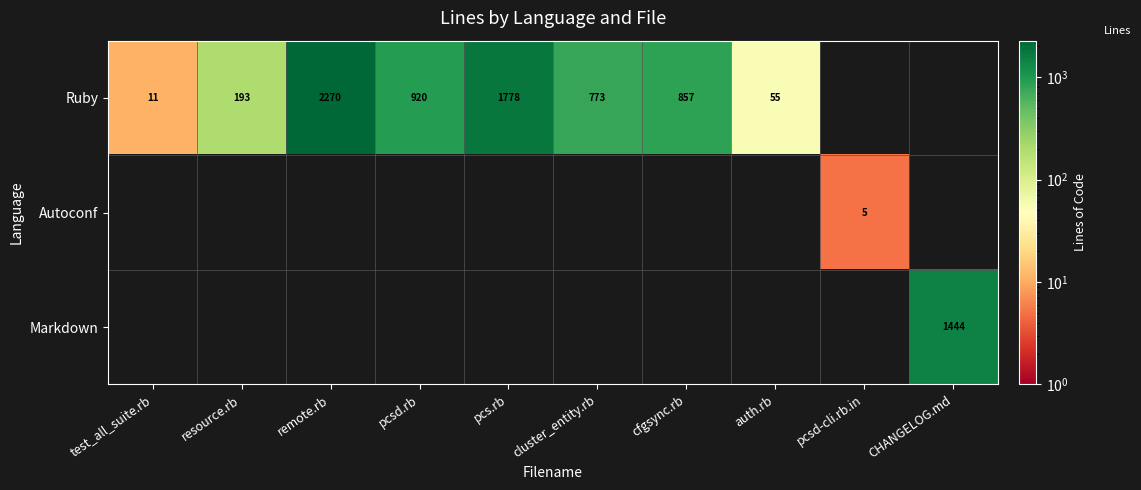

The Ruby series shows 2270 at remote.rb. True or false?

True